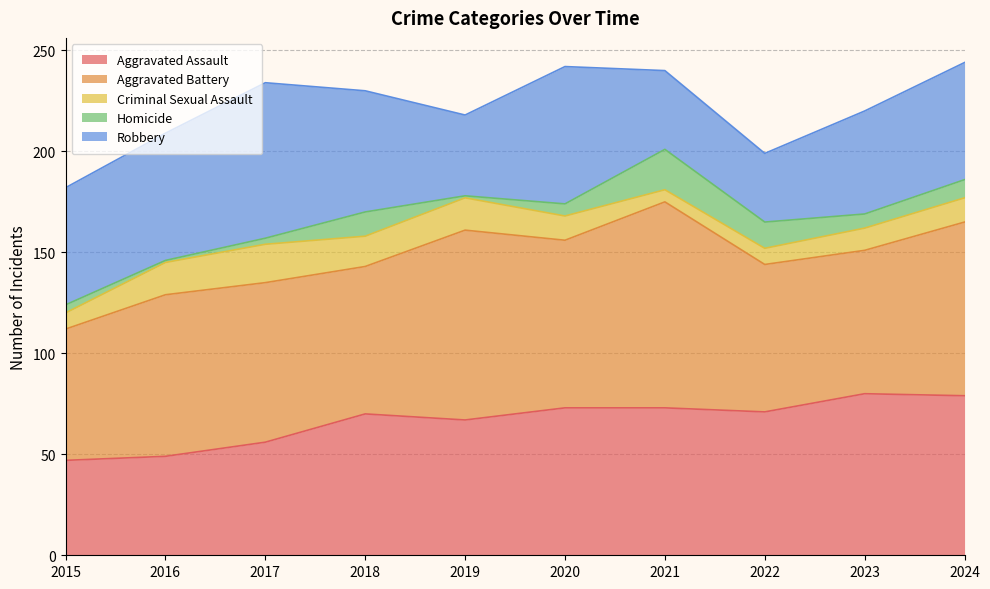

The value of Criminal Sexual Assault at 2021 is 6. True or false?

True